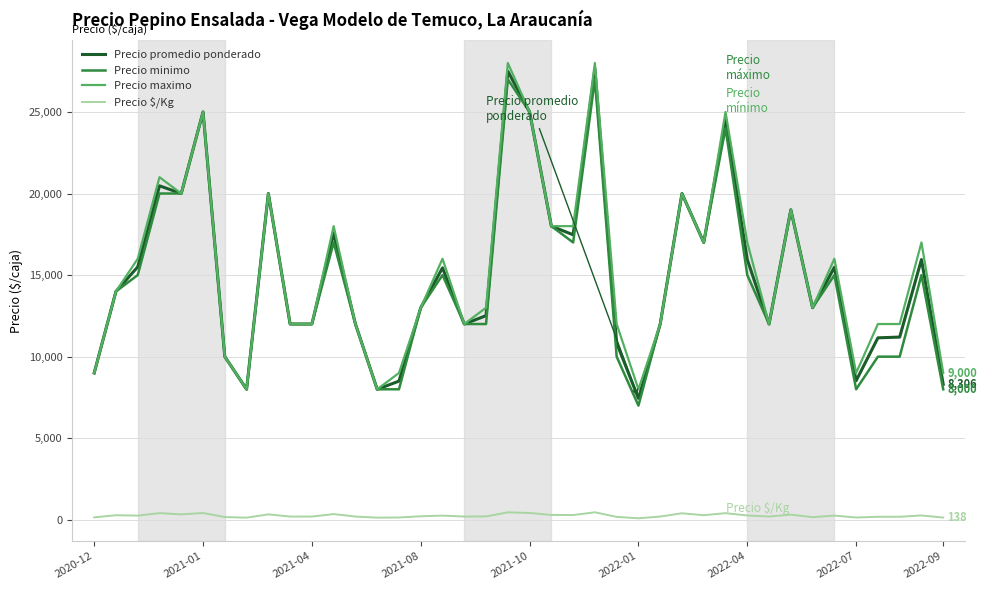

What is the maximum value for Precio maximo?

28000